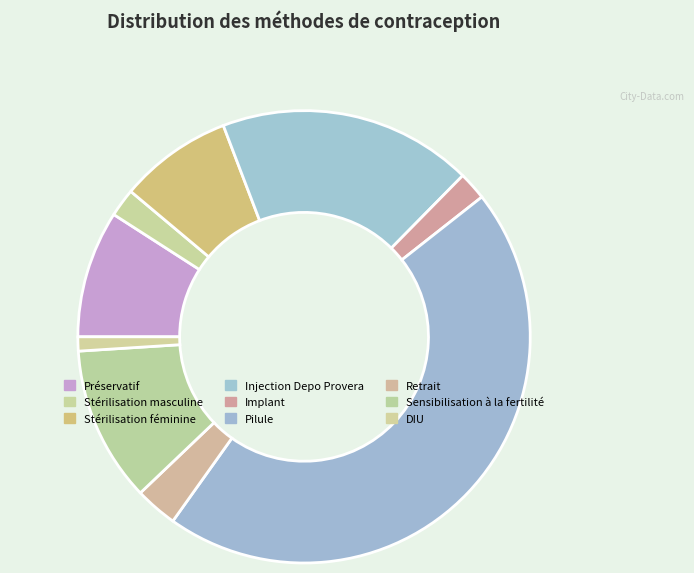

What is the largest slice in the pie chart?

Pilule